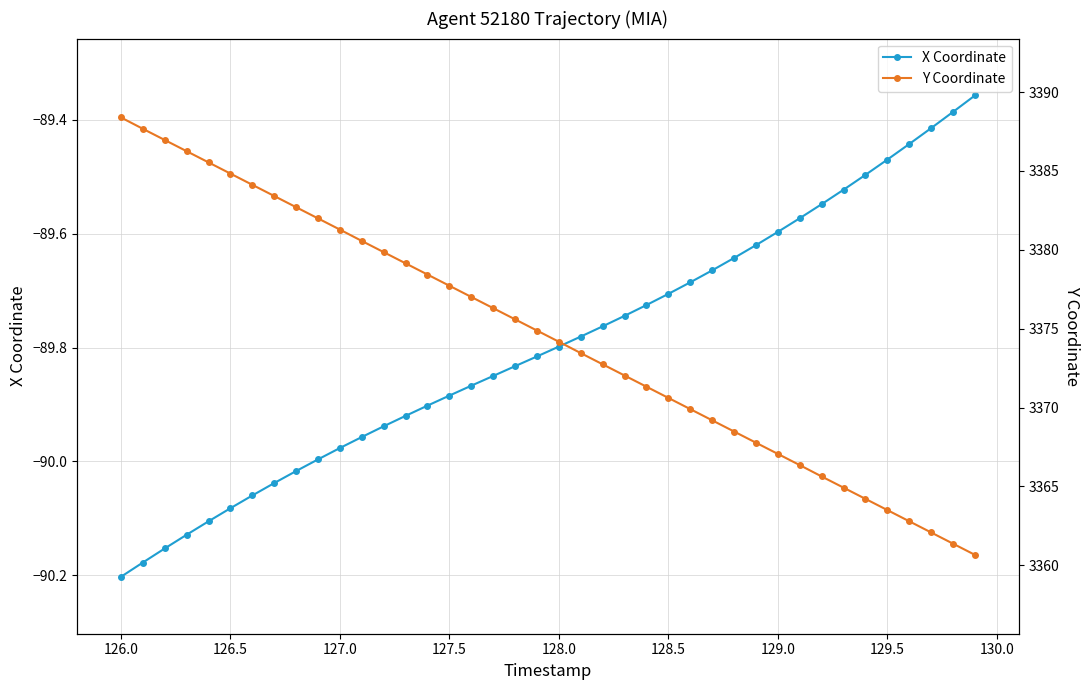

What are all the series names shown in the legend?

X Coordinate, Y Coordinate